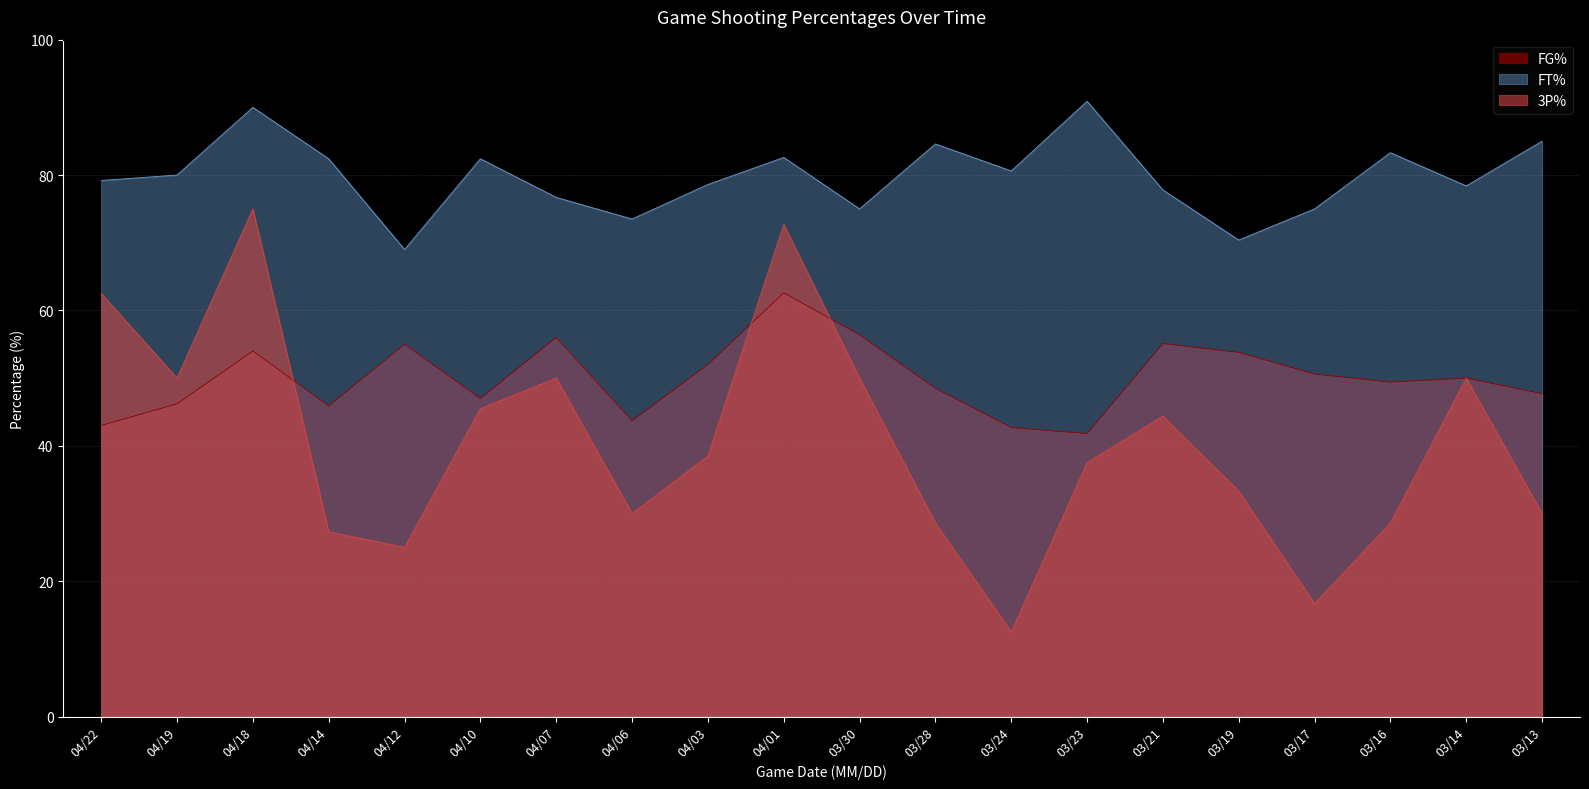

Which series ends up on top after the final intersection of FG% and 3P%?

FG%